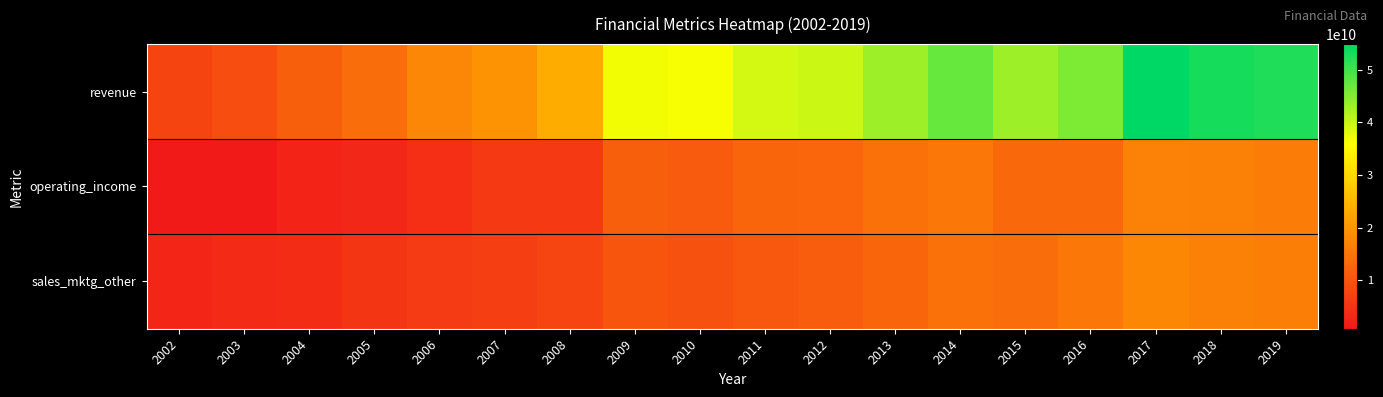

Reading left to right, extract all data points from this chart.

revenue: 2002=7337060000	2003=8871200000	2004=11614790000	2005=13805360000	2006=17563910000	2007=19735000000	2008=23507000000	2009=36758000000	2010=36297000000	2011=39046000000	2012=39758000000	2013=43195000000	2014=47063000000	2015=43064000000	2016=45517000000	2017=54859000000	2018=53041000000	2019=52329000000
operating_income: 2002=763930000	2003=1056640000	2004=2342480000	2005=2907700000	2006=4313110000	2007=5931000000	2008=5797000000	2009=11722000000	2010=11016000000	2011=12545000000	2012=12682000000	2013=14124000000	2014=15269000000	2015=13146000000	2016=13168000000	2017=16862000000	2018=16686000000	2019=16169000000
sales_mktg_other: 2002=2799670000	2003=3488530000	2004=3727900000	2005=5034880000	2006=6172710000	2007=6616000000	2008=7713000000	2009=9973000000	2010=9585000000	2011=10505000000	2012=11241000000	2013=12558000000	2014=14385000000	2015=13732000000	2016=15171000000	2017=17760000000	2018=16807000000	2019=16421000000